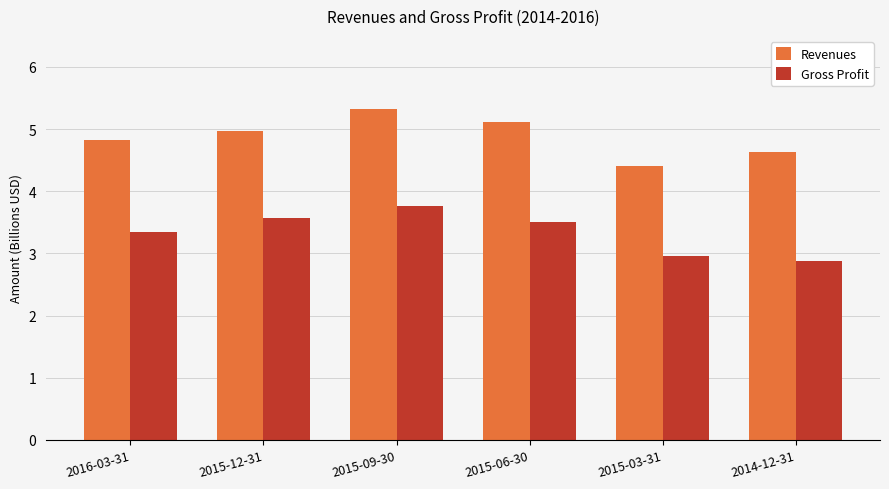

Between 2015-09-30 and 2015-06-30, which series saw the biggest shift?

Gross Profit